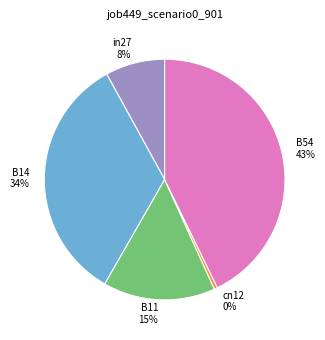

Is the sum of B11 and cn12 greater than half?

No